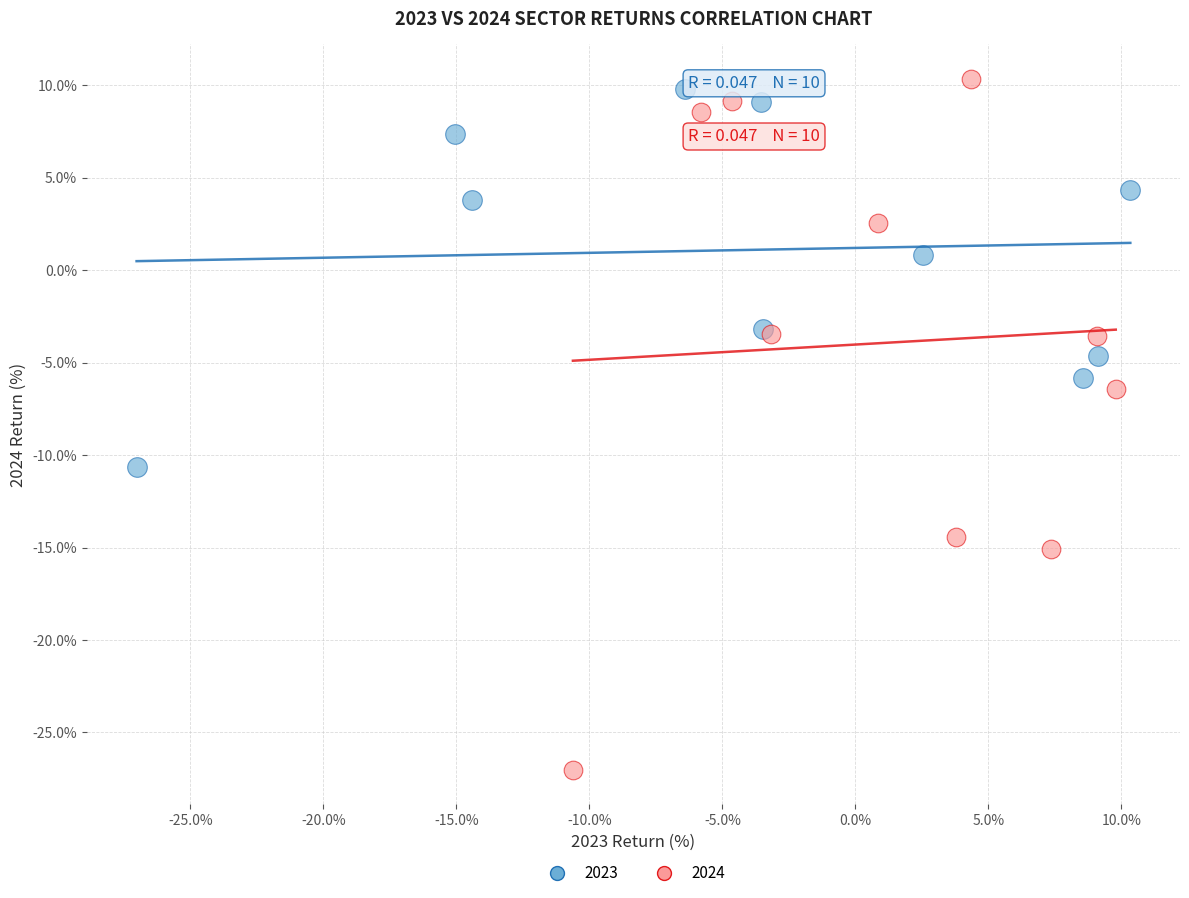

Which series reaches the maximum Y coordinate?

2024